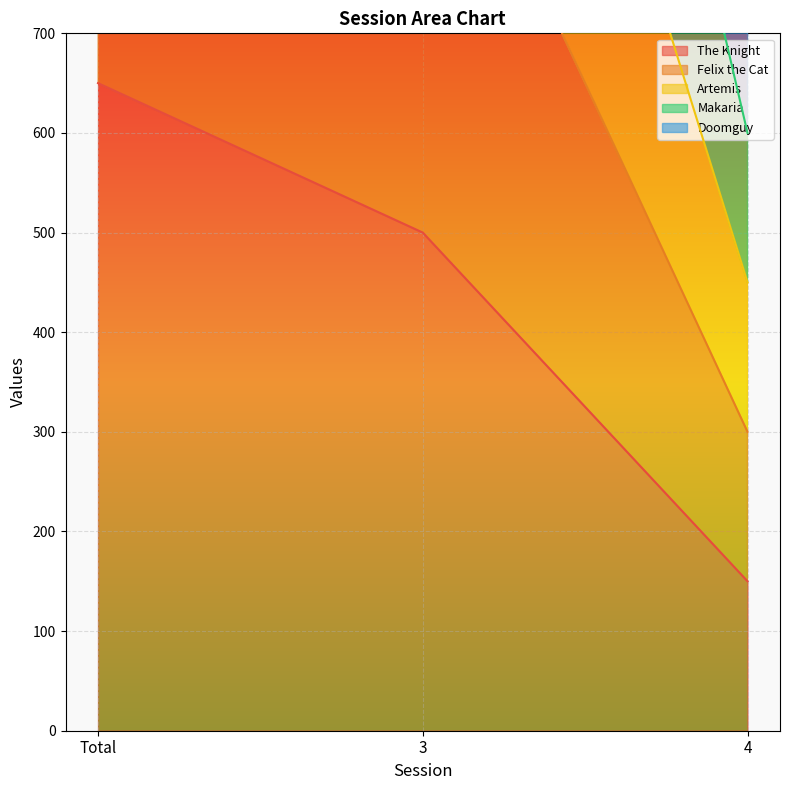

At which label does The Knight reach its peak?

Total